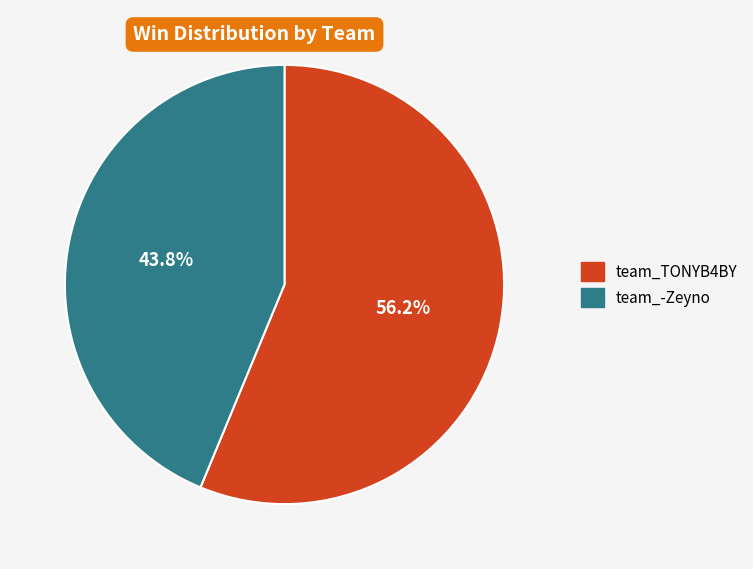

Do team_TONYB4BY and team_-Zeyno together represent more than half of the pie?

Yes